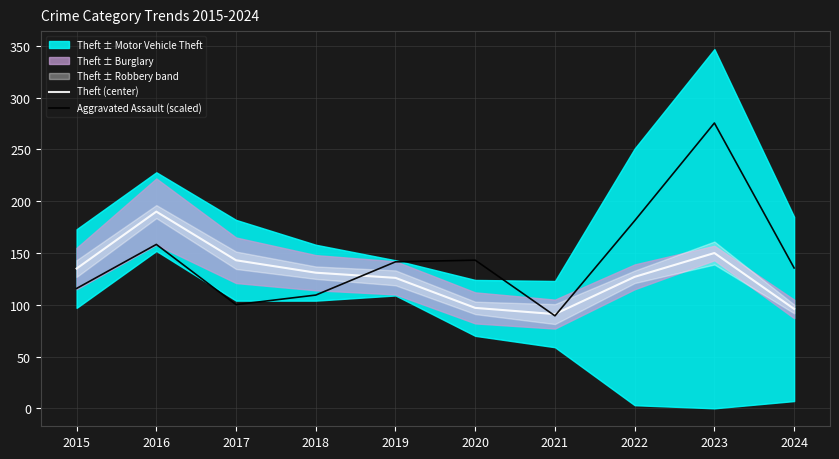

At which label does Theft (center) reach its peak?

2016